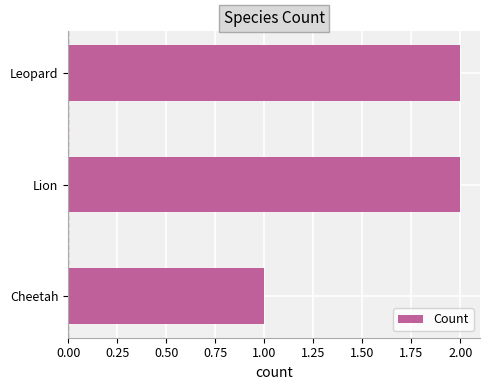

Reading top to bottom, transcribe all the data shown in this chart.

Leopard=2	Lion=2	Cheetah=1